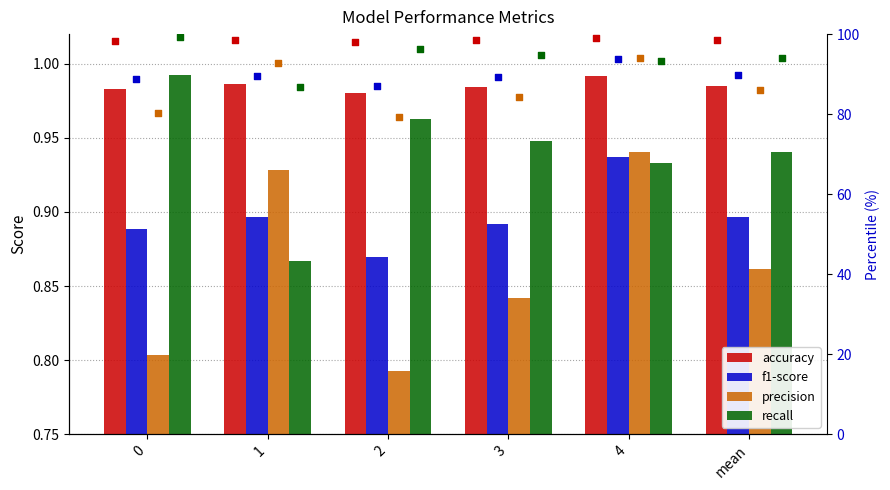

What are all the series names shown in the legend?

accuracy, f1-score, precision, recall